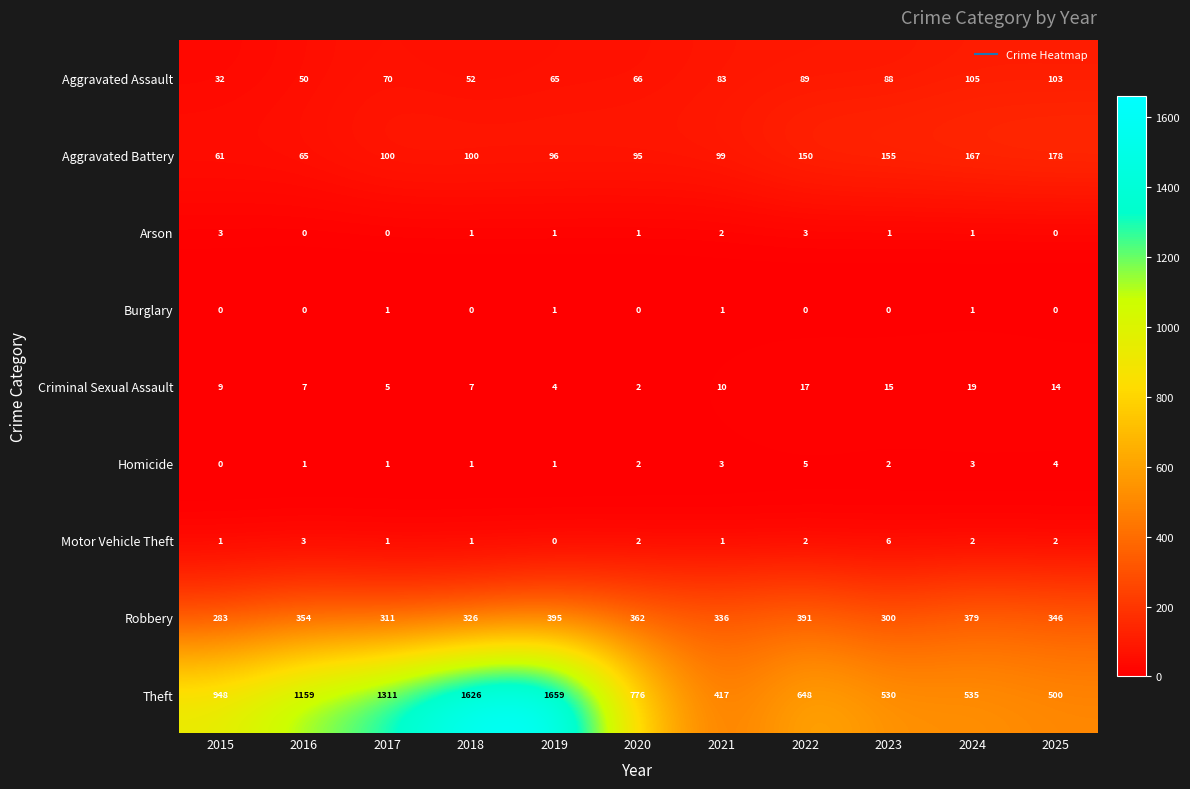

Which series has the largest range (max minus min)?

Theft